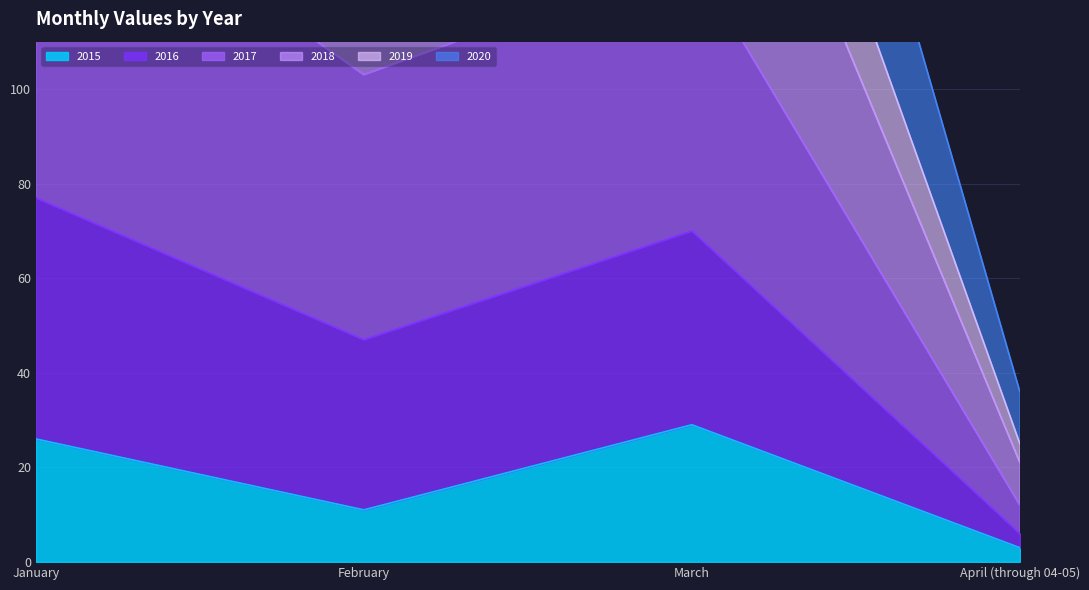

Is it true that 2015 equals 3 at April (through 04-05)?

True